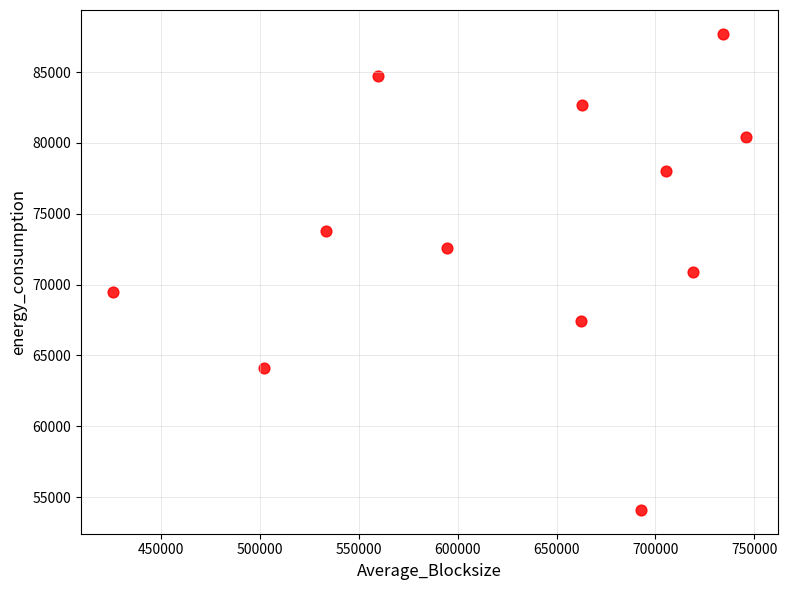

What is the average X value?

628158